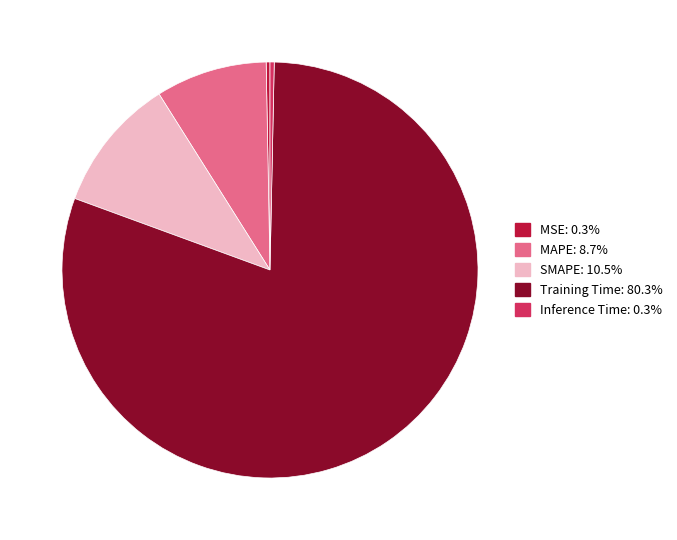

How many slices are in this pie chart?

5